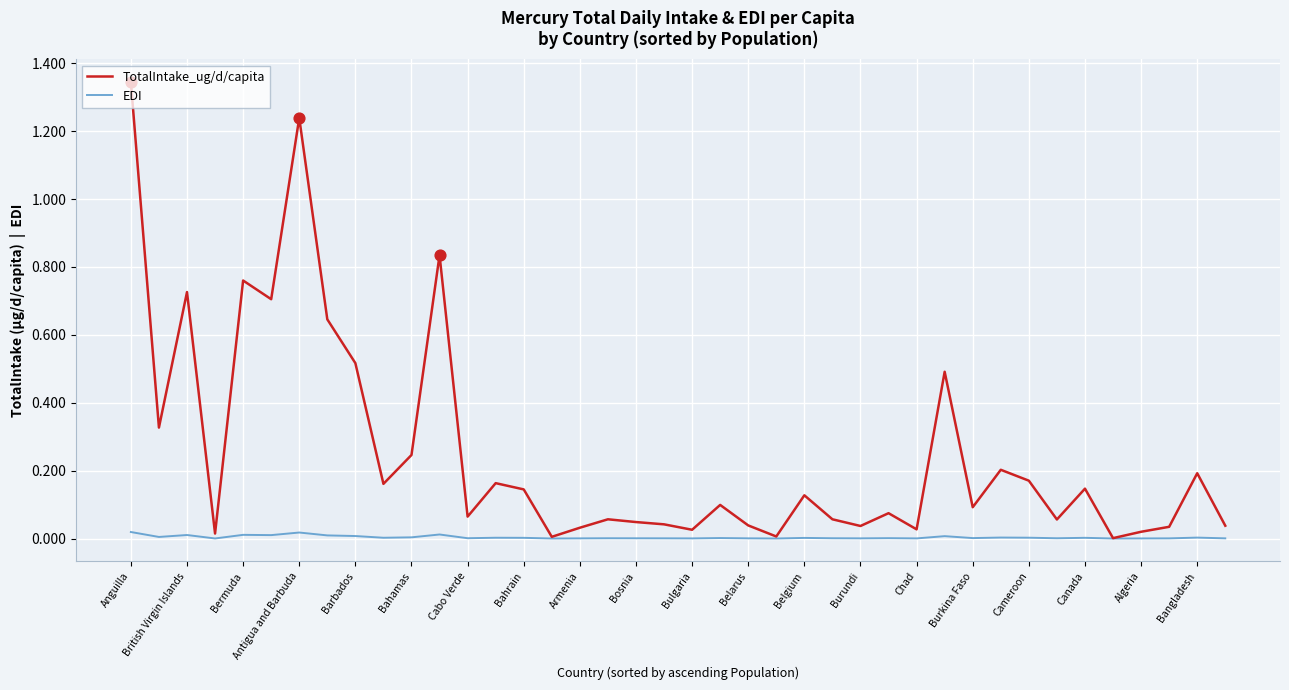

Which series has the largest range (max minus min)?

TotalIntake_ug/d/capita